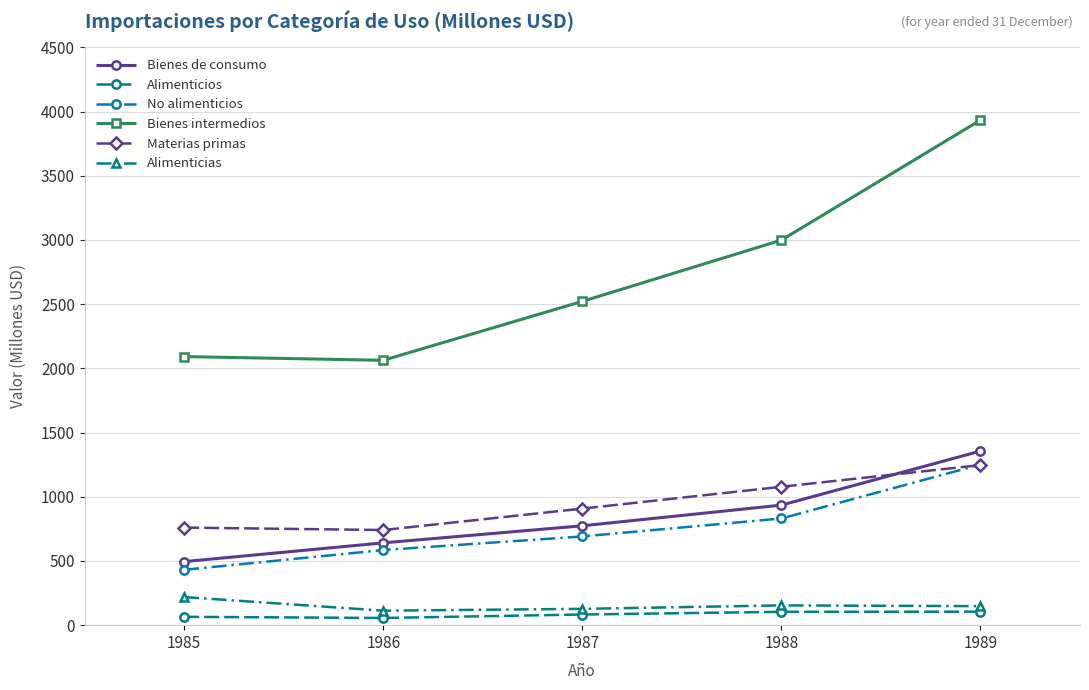

What is the spread (max minus min) of values at 1985?

2027